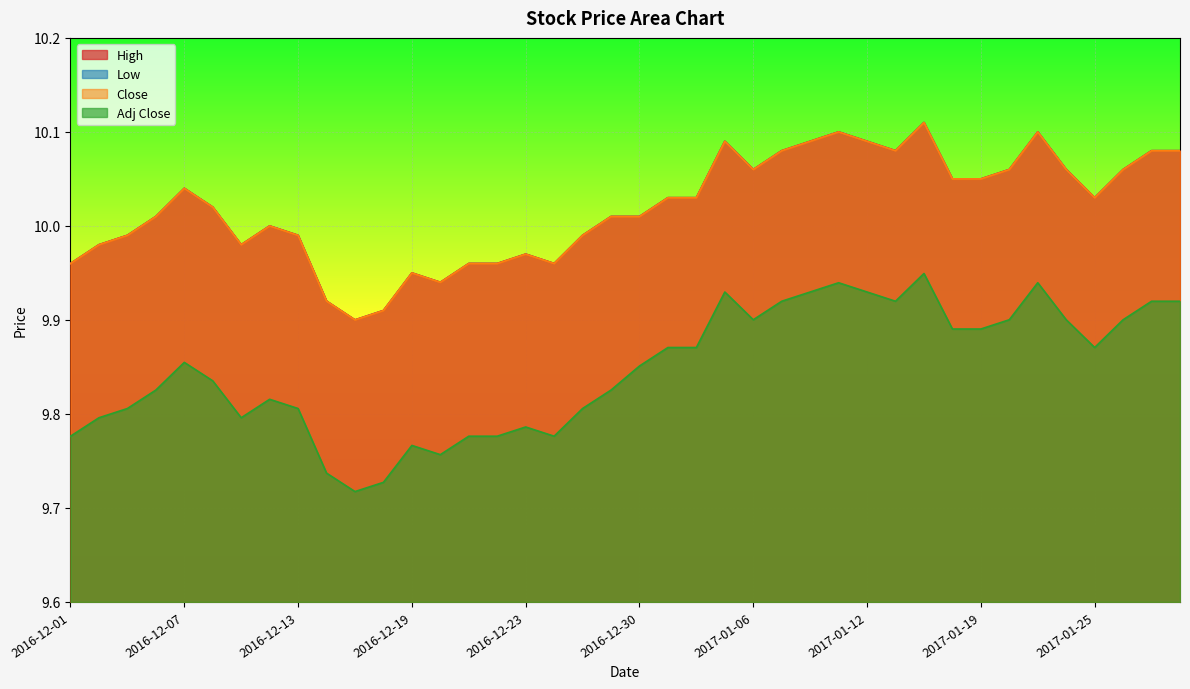

Rank the categories by Adj Close value from lowest to highest.

2016-12-15, 2016-12-16, 2016-12-14, 2016-12-20, 2016-12-19, 2016-12-01, 2016-12-21, 2016-12-22, 2016-12-27, 2016-12-23, 2016-12-02, 2016-12-09, 2016-12-05, 2016-12-13, 2016-12-28, 2016-12-12, 2016-12-06, 2016-12-29, 2016-12-08, 2016-12-30, 2016-12-07, 2017-01-03, 2017-01-04, 2017-01-25, 2017-01-18, 2017-01-19, 2017-01-06, 2017-01-20, 2017-01-24, 2017-01-26, 2017-01-09, 2017-01-13, 2017-01-27, 2017-01-30, 2017-01-05, 2017-01-10, 2017-01-12, 2017-01-11, 2017-01-23, 2017-01-17